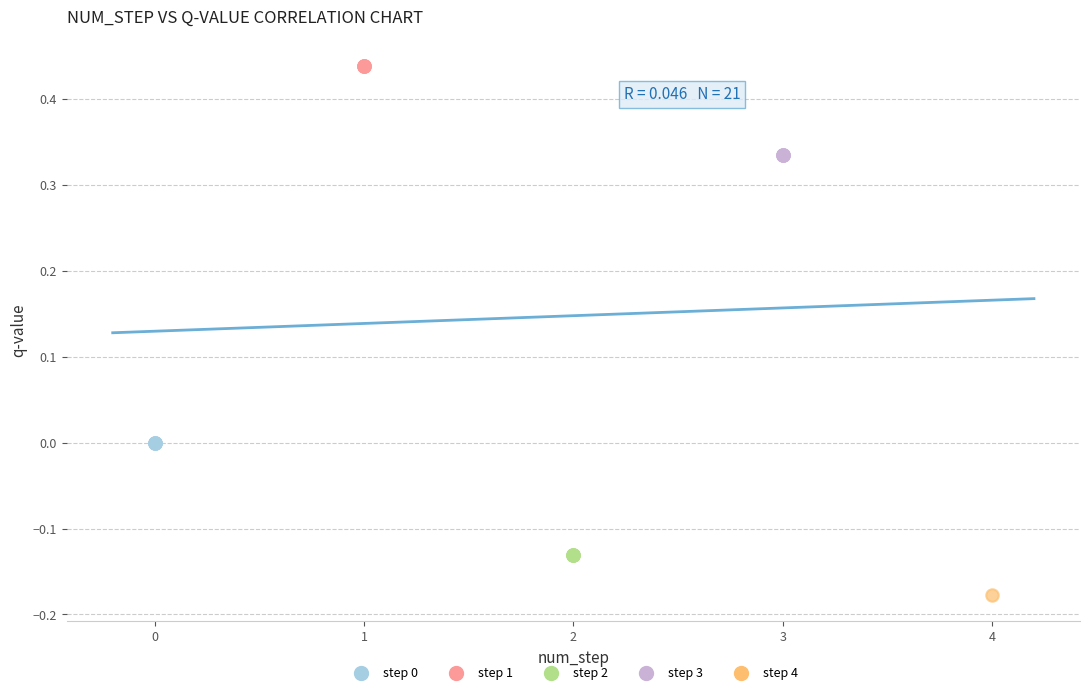

What are all the series names shown in the legend?

step 0, step 1, step 2, step 3, step 4